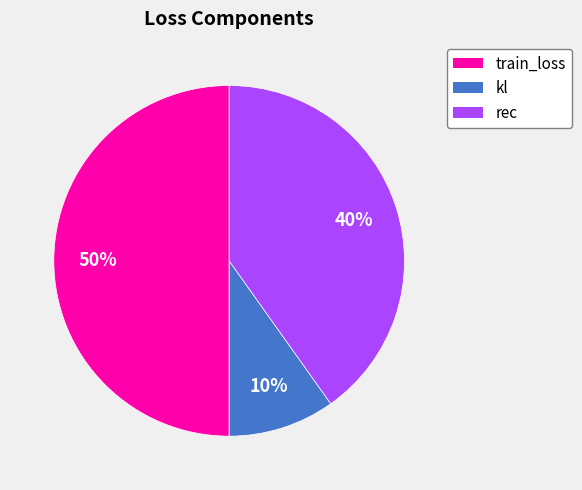

How many segments does this pie chart have?

3